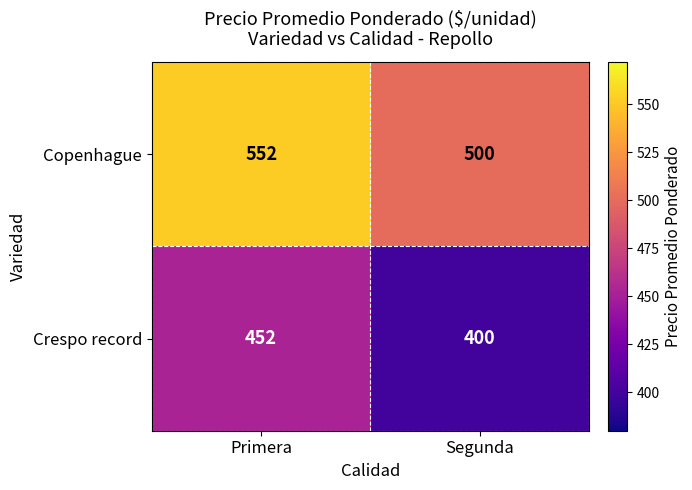

What is the total value across all series at Primera?

1004